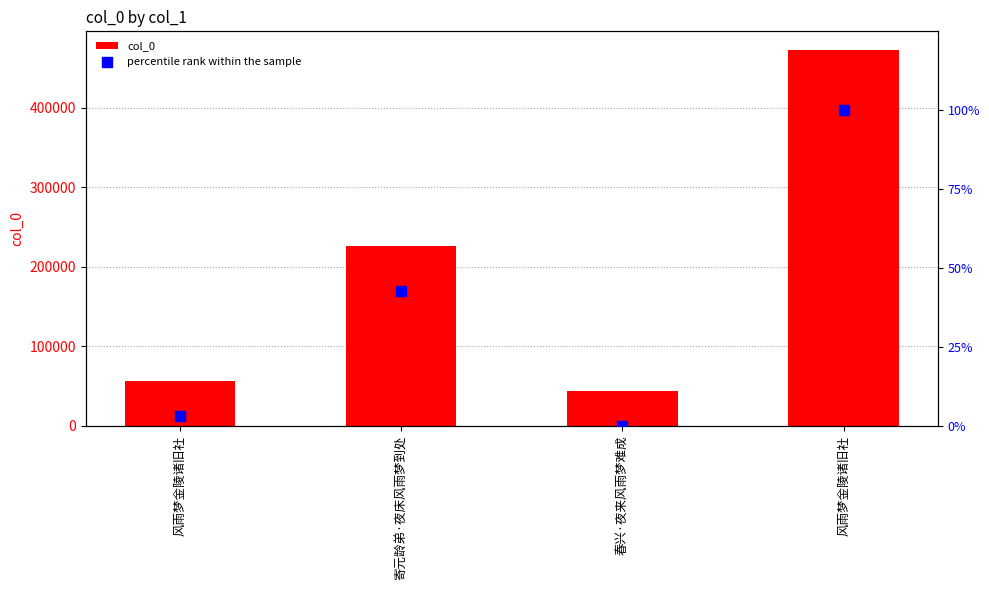

What is the total value across all series at 寄元龄弟·夜床风雨梦到处?

226629.7